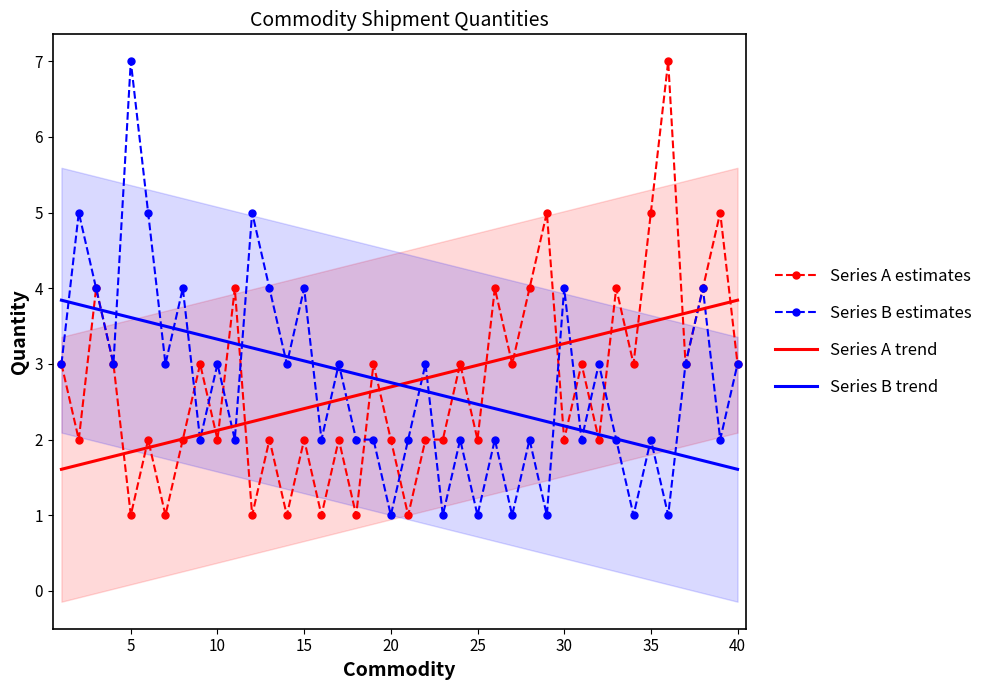

Is it true that Series B trend equals 4.4 at 10?

False